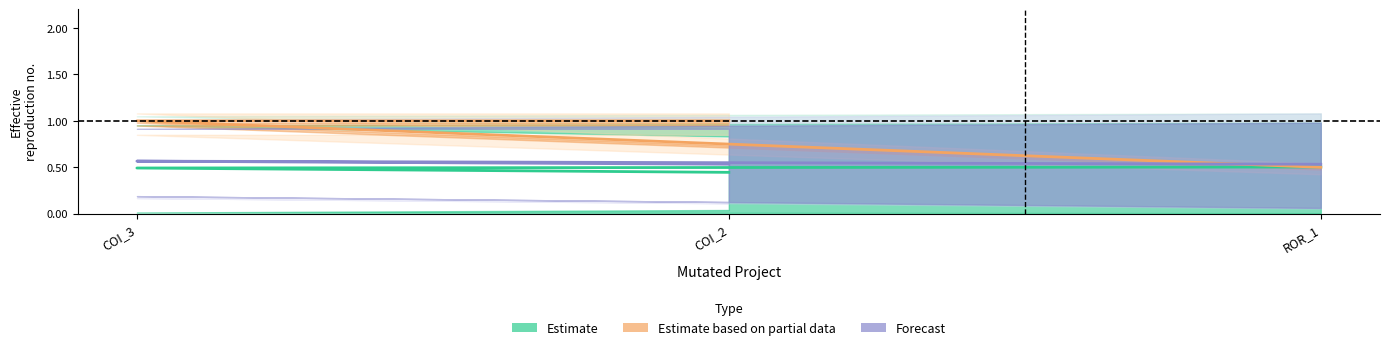

Does the chart display data point markers on the line(s)?

No